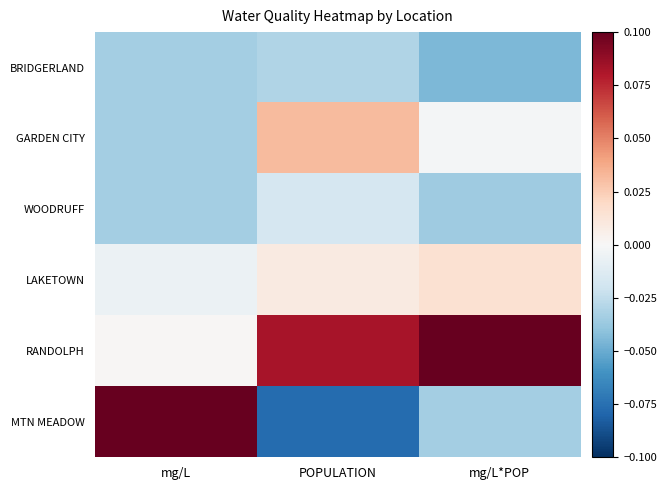

What is the maximum value shown in the chart?

0.1